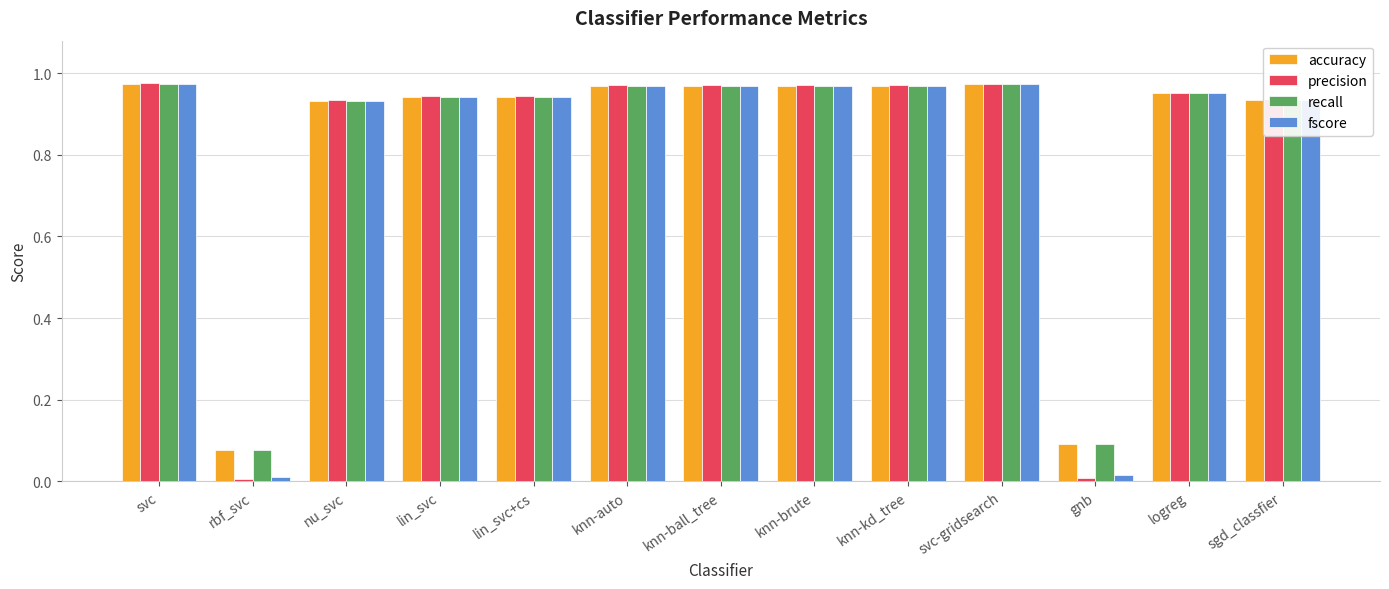

What is the total value across all series at svc-gridsearch?

3.9